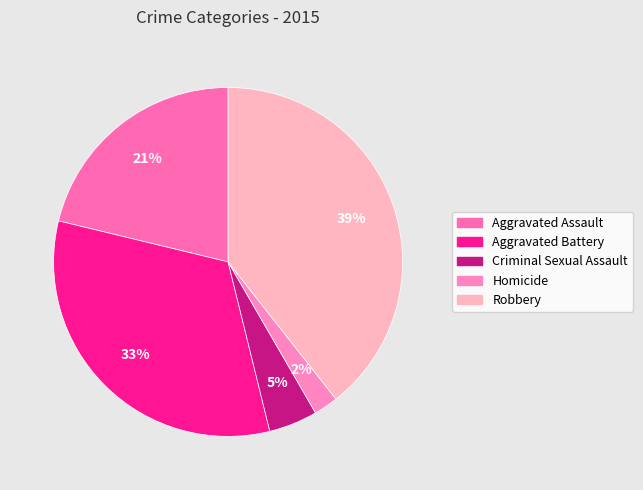

To the nearest percent, what is the average slice percentage?

20%